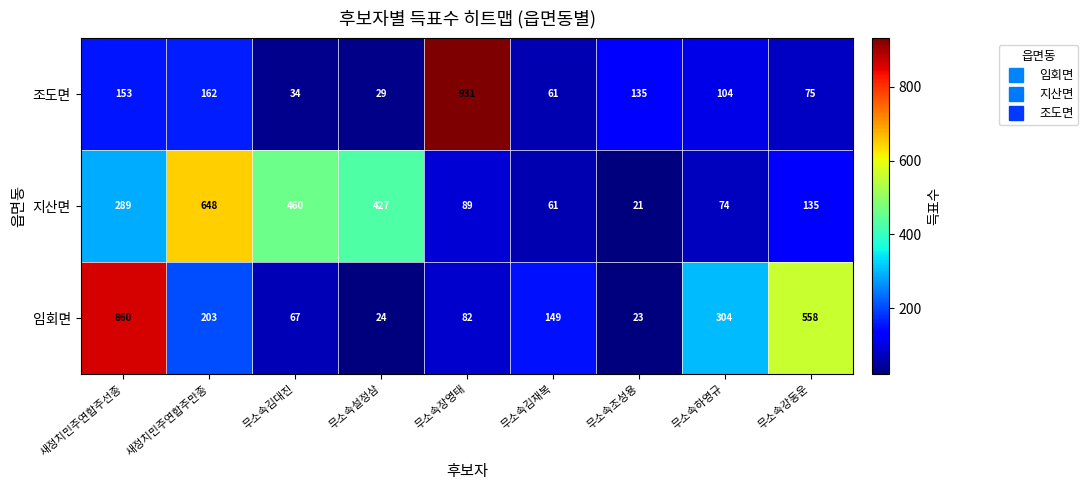

Which label corresponds to the largest value in the chart?

무소속장영태